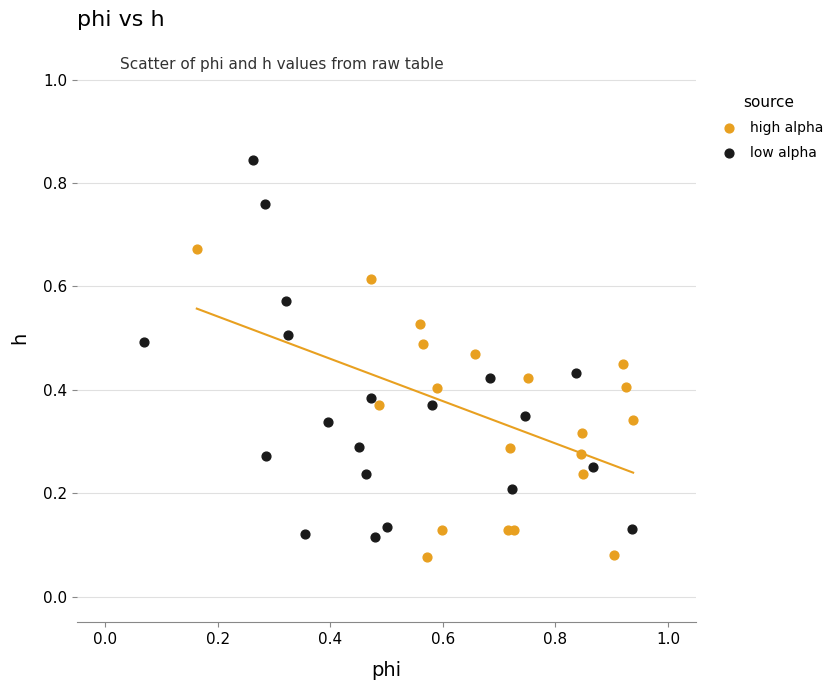

What are all the series names shown in the legend?

high alpha, low alpha